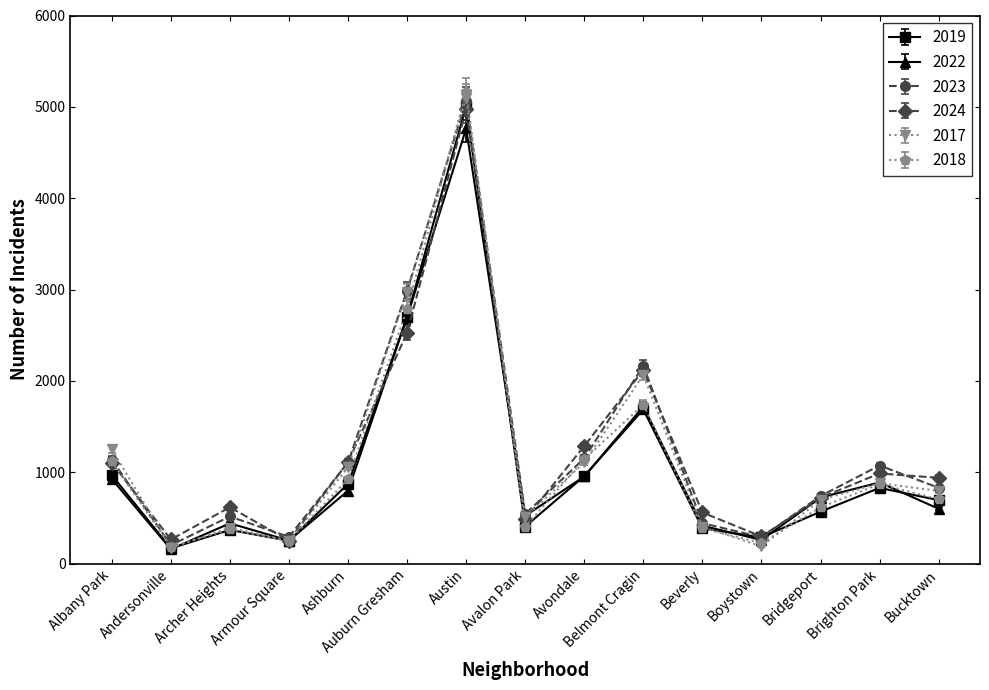

What position from the right is Bridgeport?

3